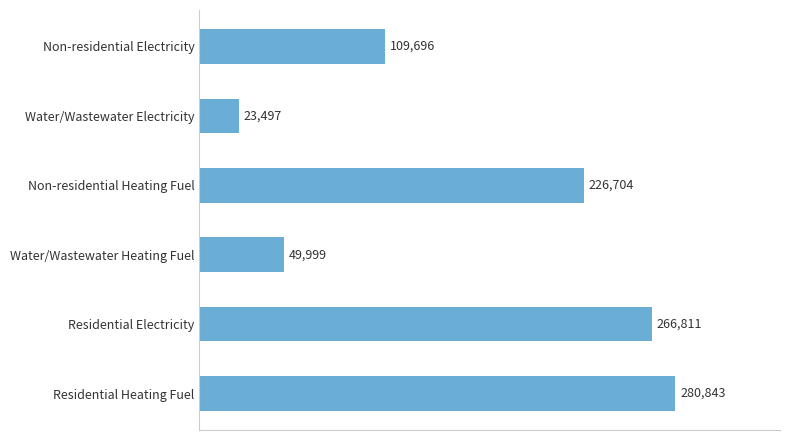

Where is the data nearest to the value 152169?

Non-residential Electricity